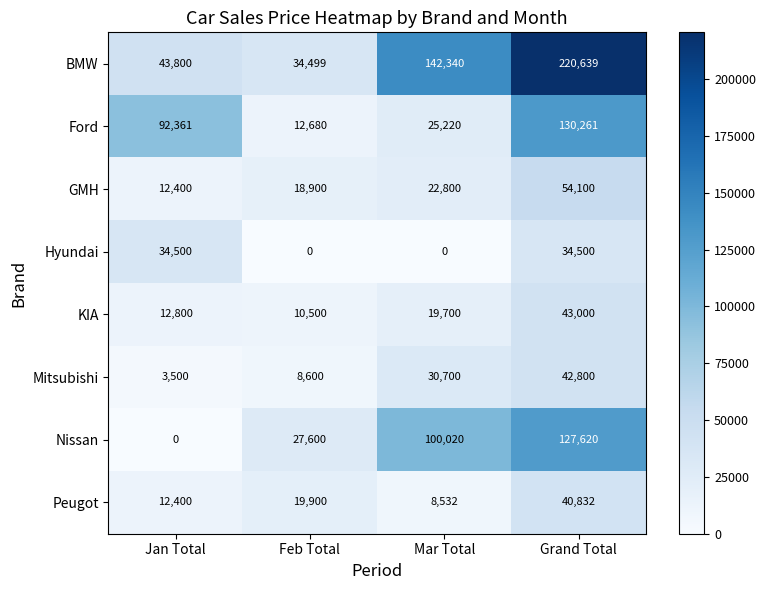

Is it true that KIA equals 56452 at Grand Total?

False